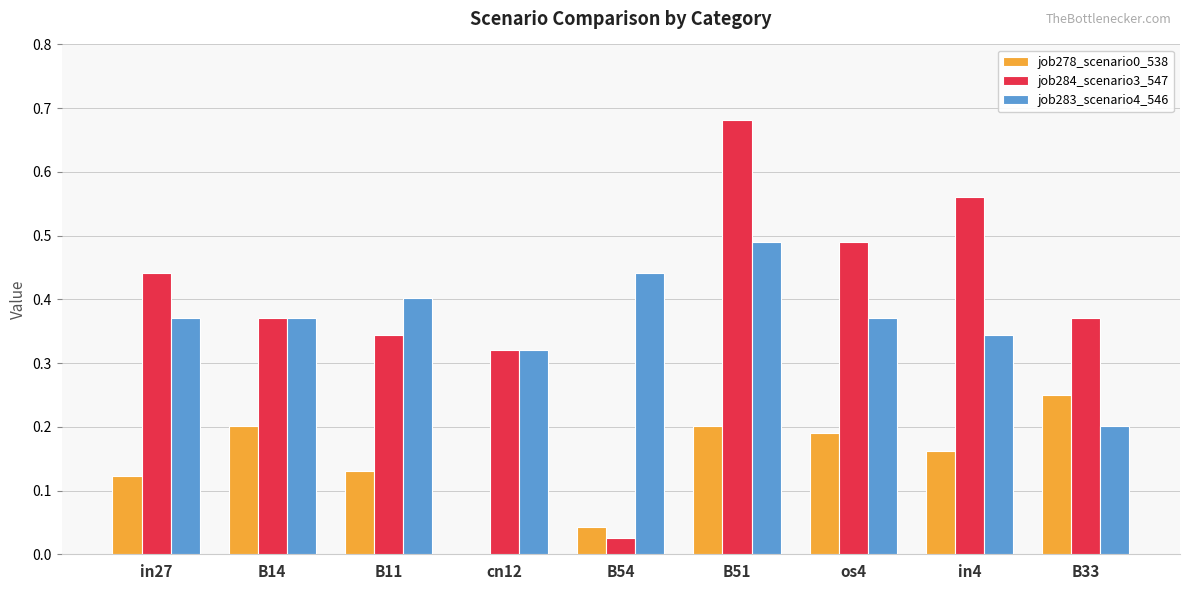

What is the sum of the job284_scenario3_547 values at B11 and os4?

0.8